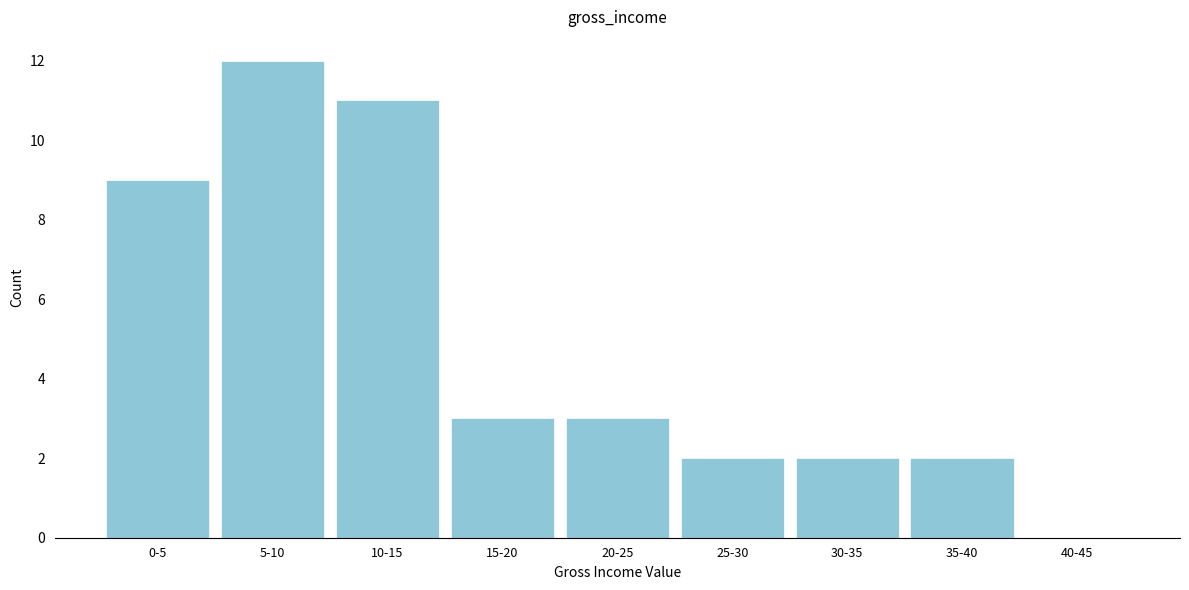

Reading left to right, what are all the values shown in this chart?

0-5=9	5-10=12	10-15=11	15-20=3	20-25=3	25-30=2	30-35=2	35-40=2	40-45=0